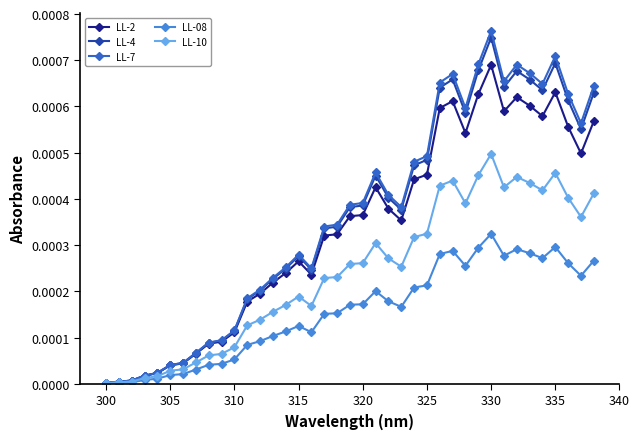

Which series has the largest range (max minus min)?

LL-7